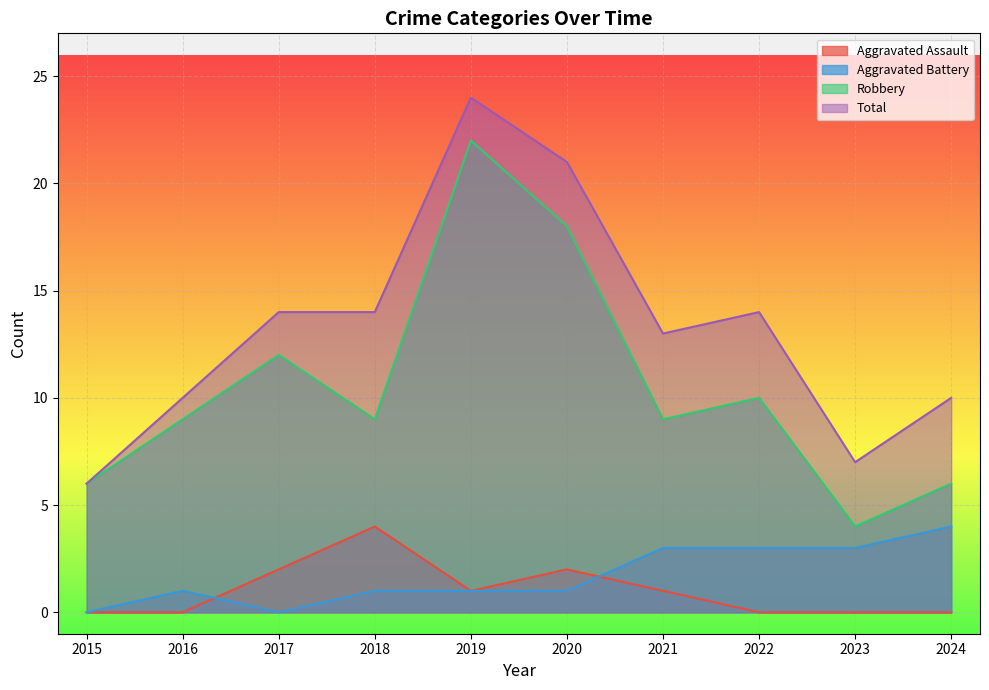

What is the difference between the second highest and second lowest values in the Aggravated Battery series?

3